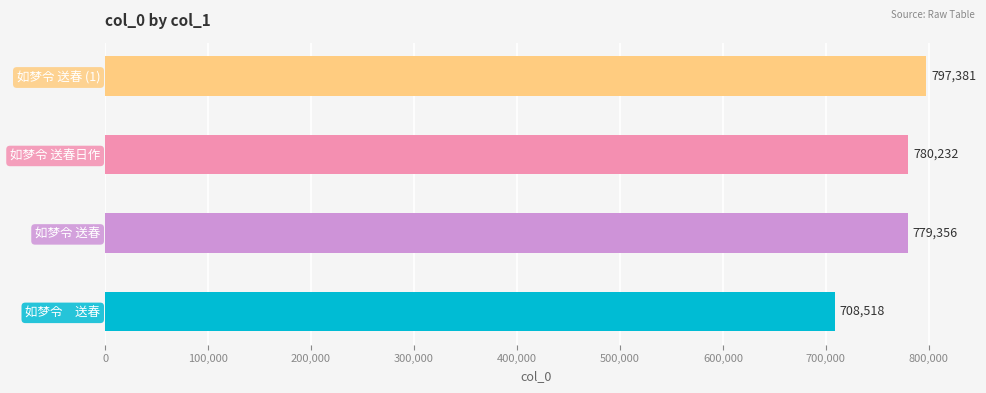

What is the sum of all values?

3065487